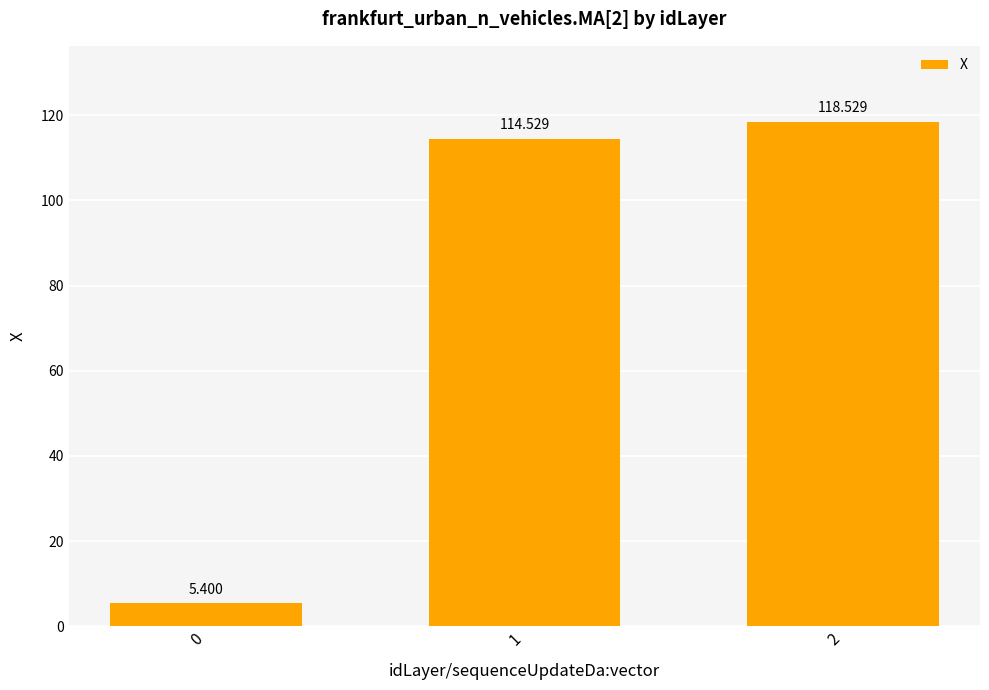

True or false: the data shows 114.5 at 1.

True